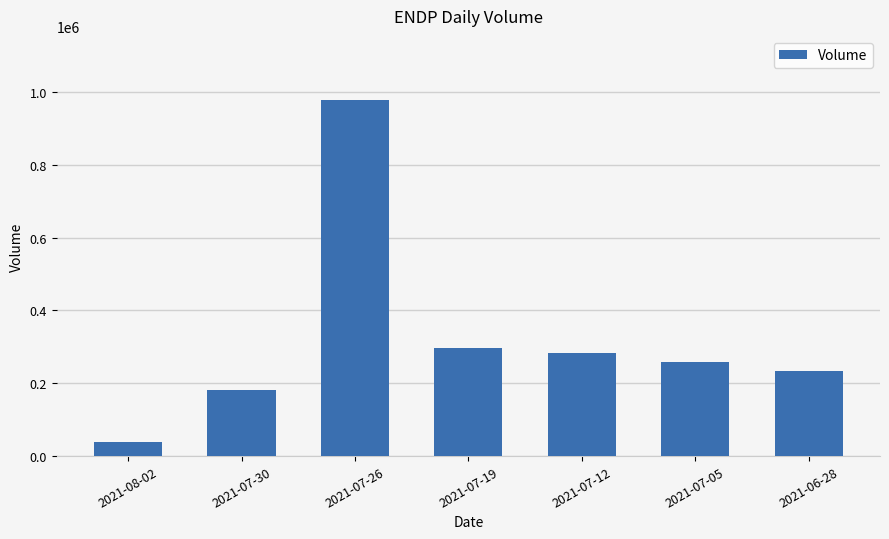

What is the sum of the values at 2021-07-19 and 2021-07-05?

554070